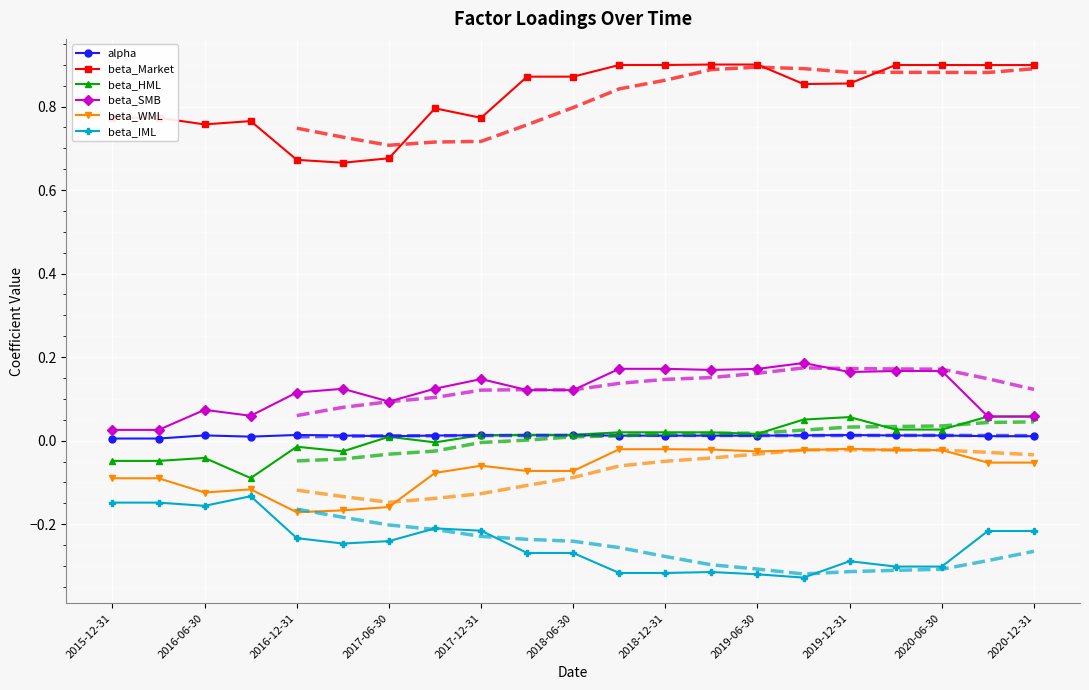

In beta_SMB, how many points are higher than both neighbors (excluding endpoints)?

4